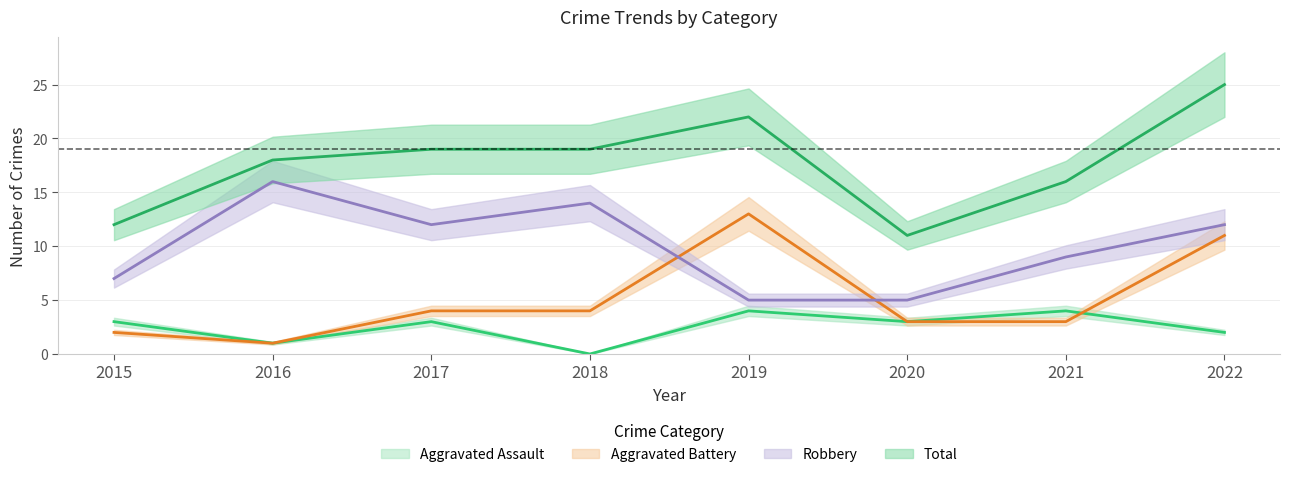

How many distinct data groups are displayed?

4